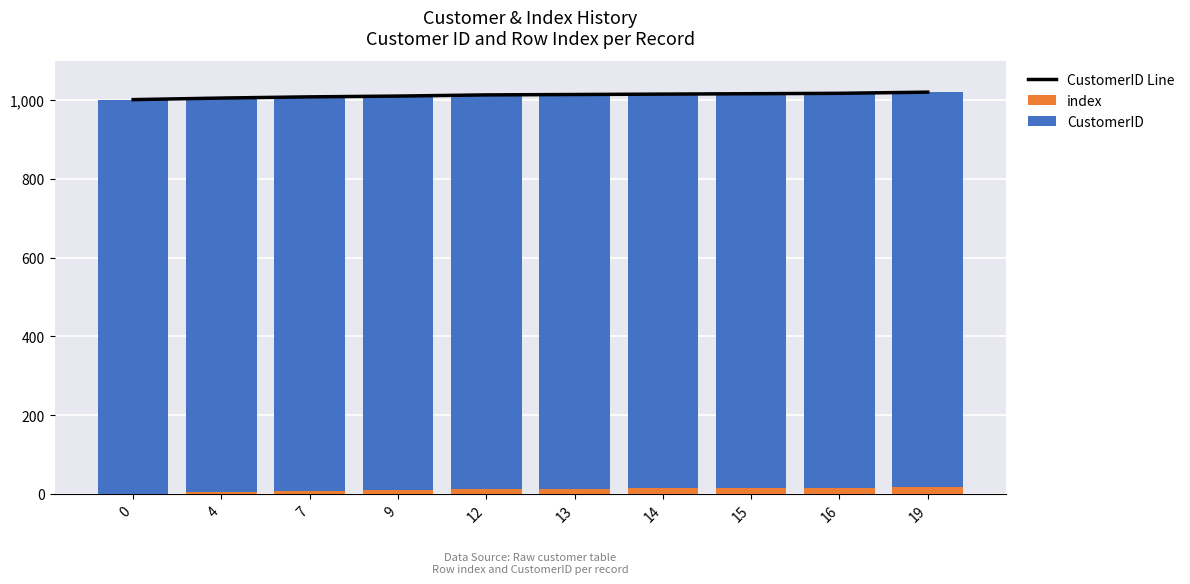

What are all the series names shown in the legend?

CustomerID Line, index, CustomerID